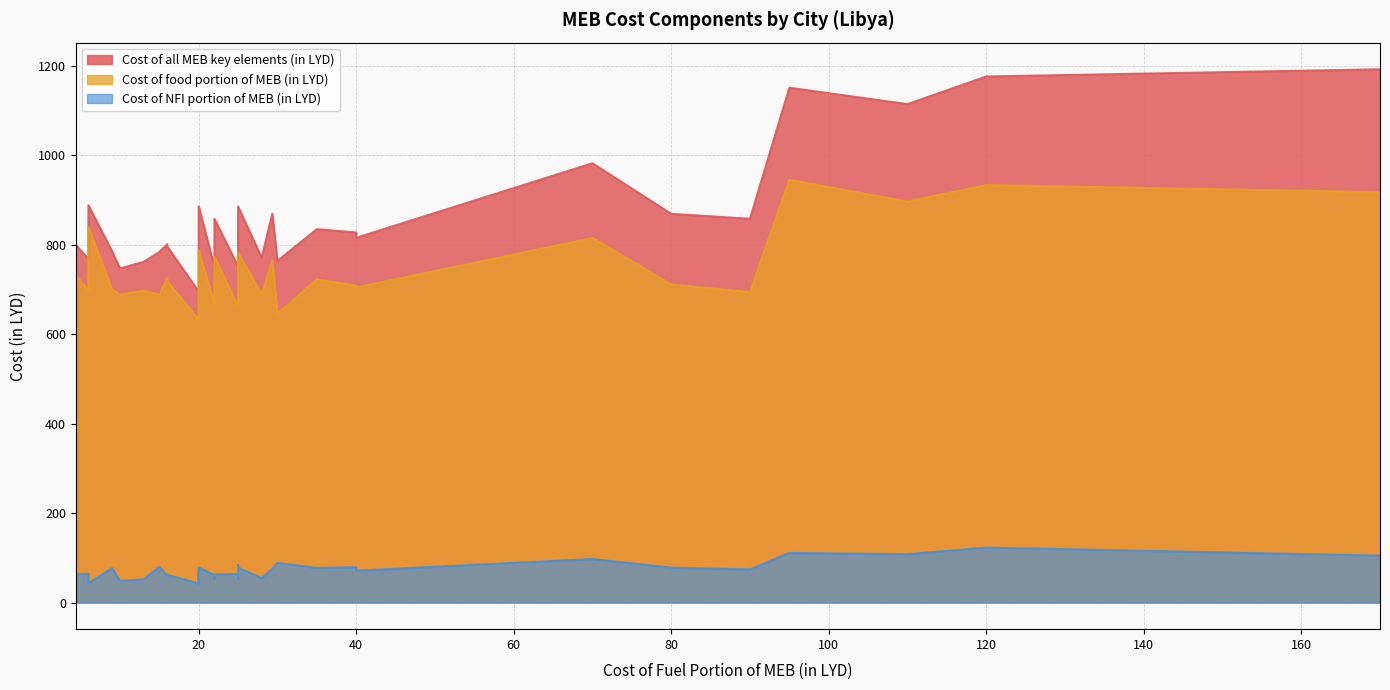

Rank the series by their maximum value, from lowest to highest.

Cost of NFI portion of MEB (in LYD), Cost of food portion of MEB (in LYD), Cost of all MEB key elements (in LYD)